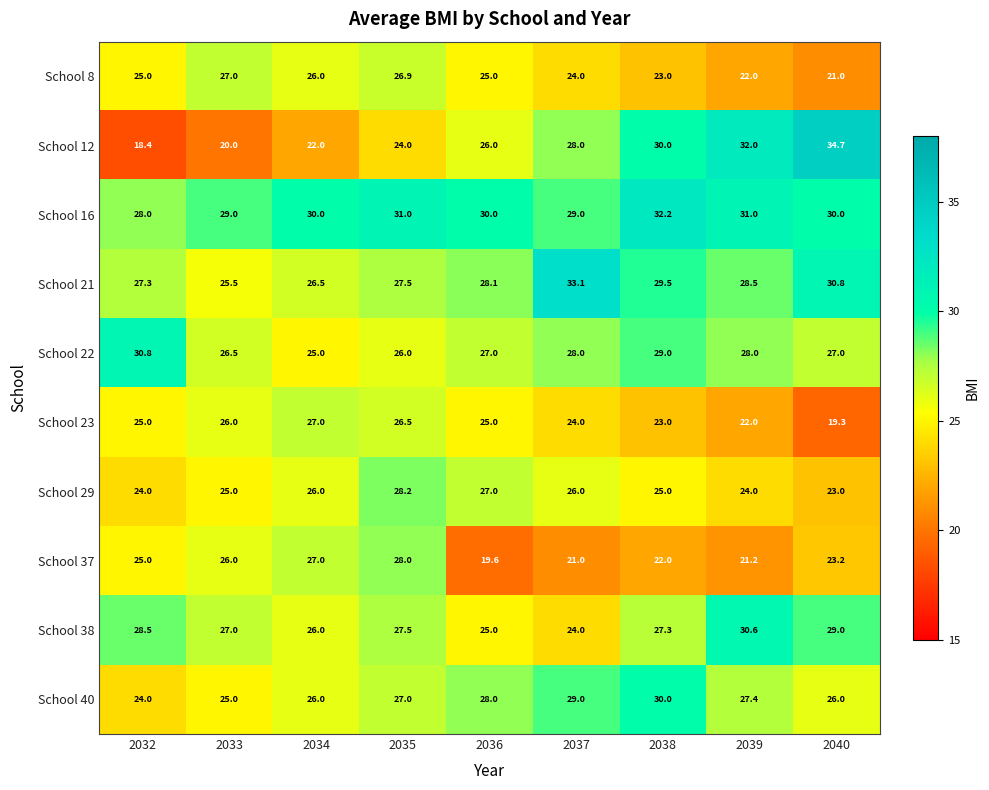

What is the greatest value displayed?

34.7